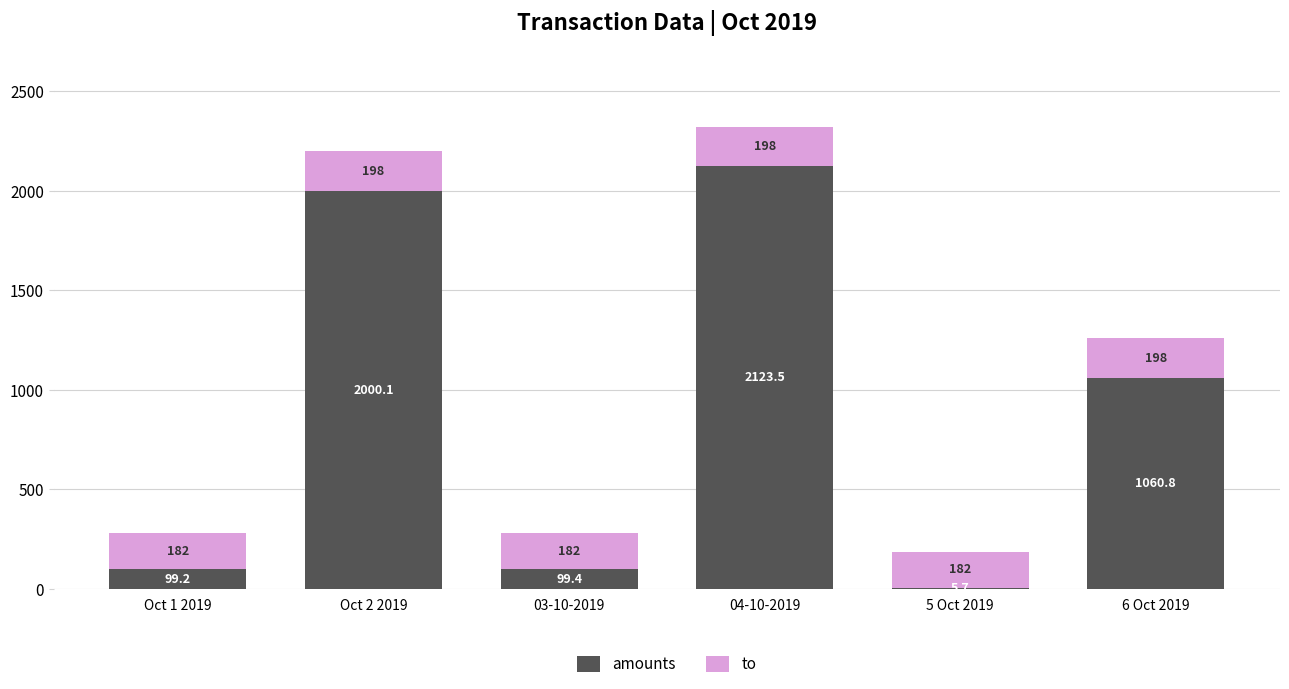

What is the approximate value of amounts at Oct 2 2019?

2000.1